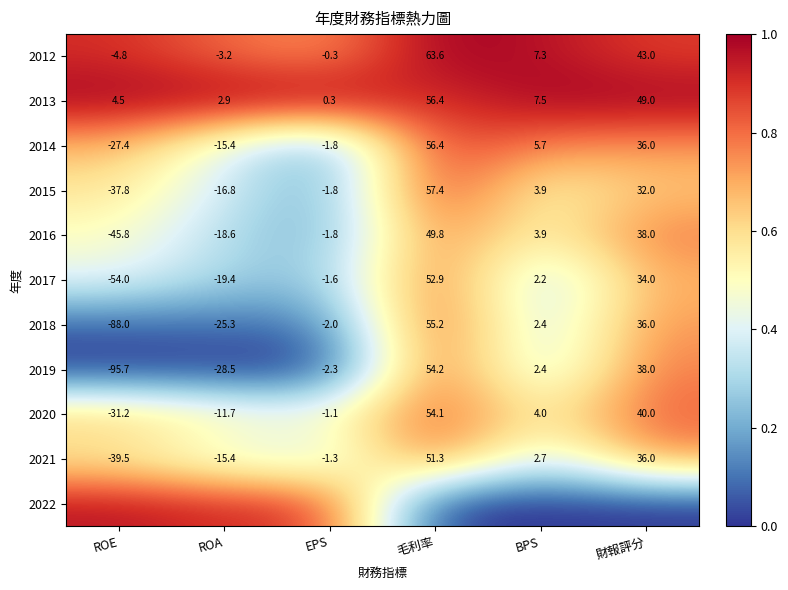

List the labels in order of 2019 value, largest first.

毛利率, 財報評分, BPS, EPS, ROA, ROE